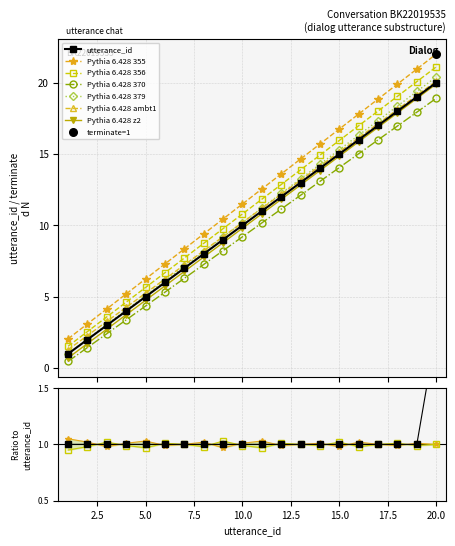

Is the value of ratio_b at 17 greater than the value of utterance_id at 4?

No